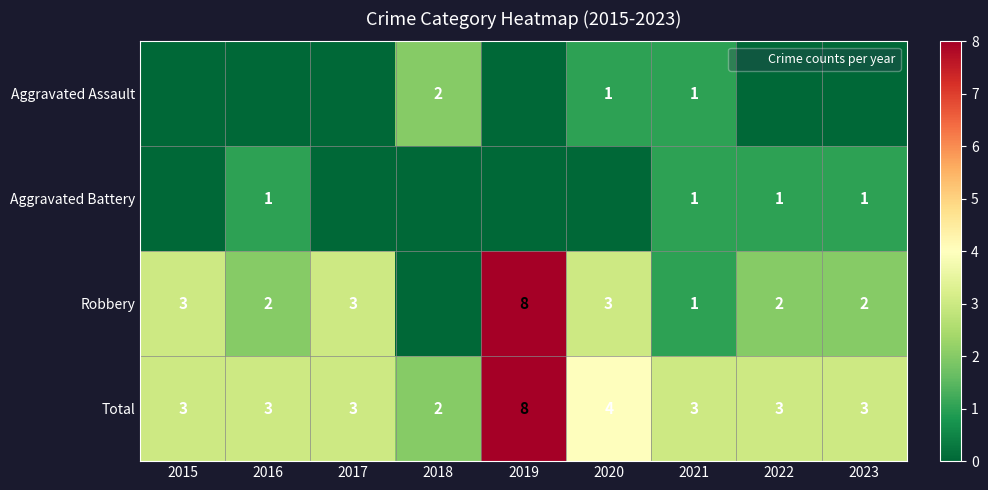

What is the sum of the Robbery values at 2023 and 2020?

5